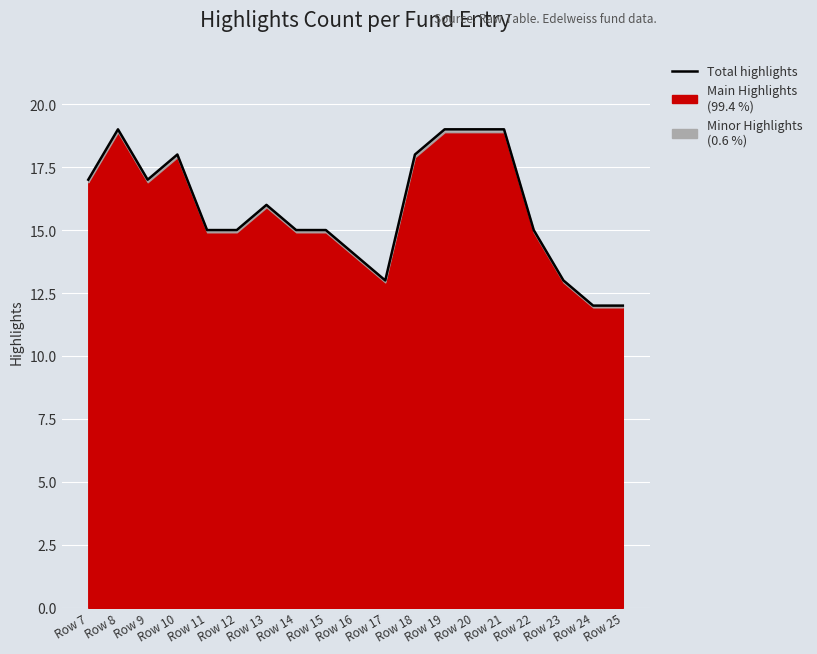

What is the smallest value displayed?

12